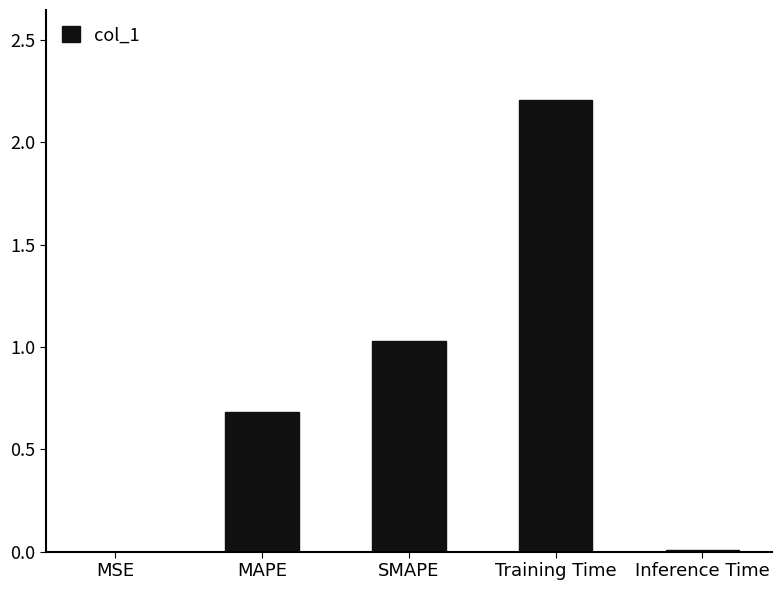

What is the ratio of the value at Training Time to the value at SMAPE?

2.1